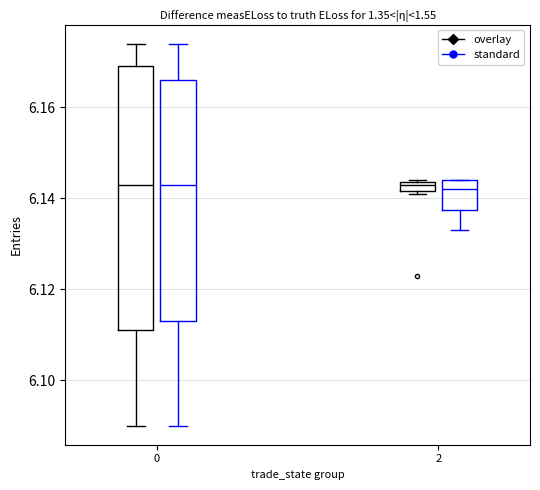

Where does the median line of the box for 0 (standard) sit on the y-axis? The values are not printed on the chart, so give them approximately, as read against the axis.

6.144